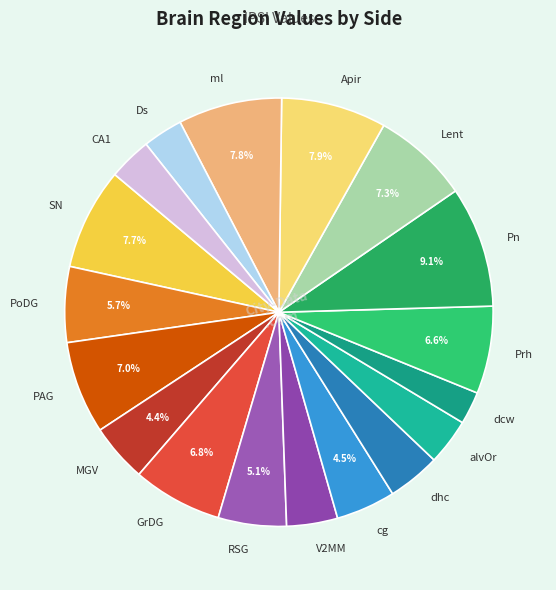

Is it true that dcw is 2% of the pie?

True